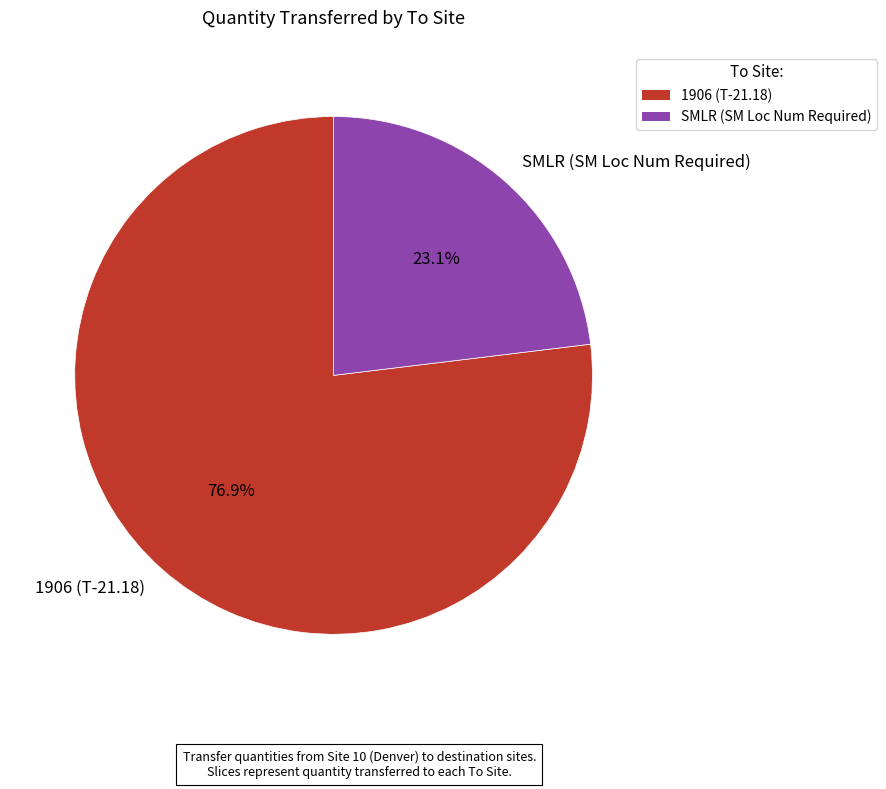

How many segments does this pie chart have?

2